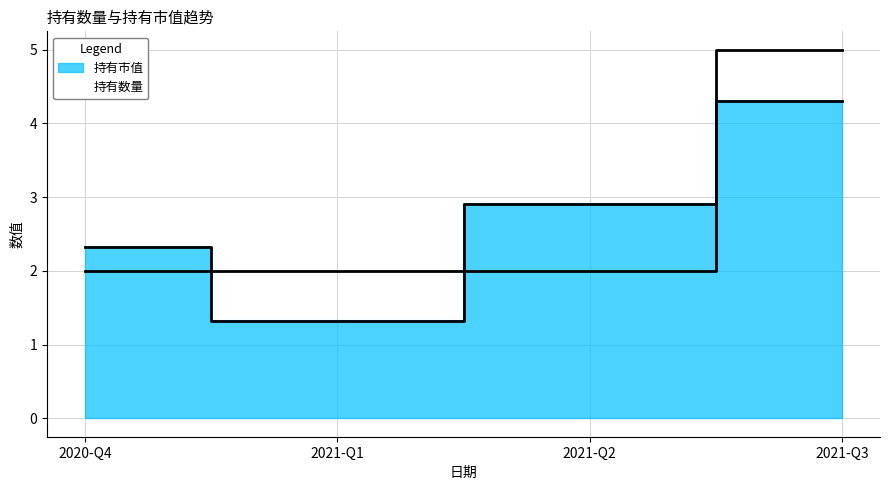

Where do 持有数量 and 持有市值 first cross each other?

2020-Q4 and 2021-Q1